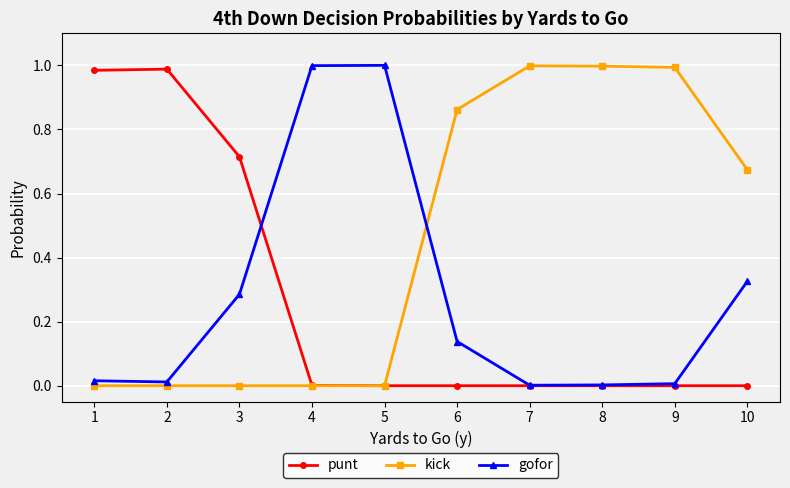

Which series has the largest total across all categories?

kick